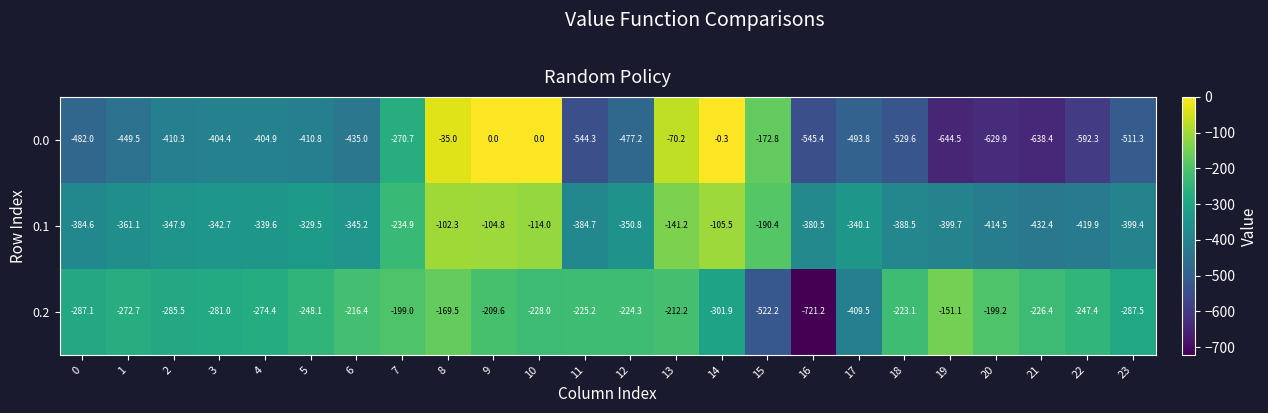

What is the sum of the 0.2 values at 13 and 3?

-493.2